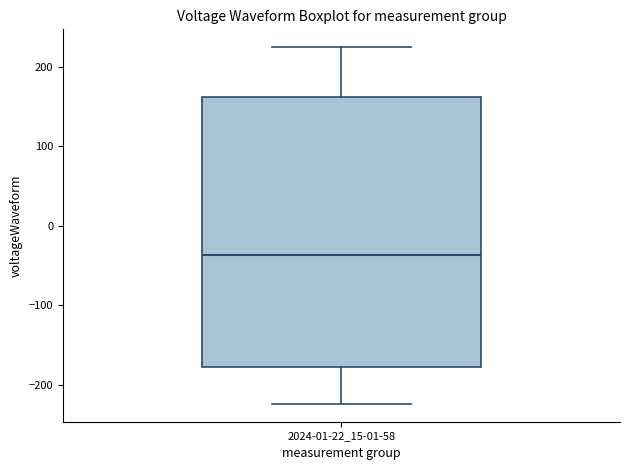

Read this box plot against the y-axis: the position of the median line, the range covered by the box, and the ends of both whiskers. The values are not printed on the chart, so give them approximately, as read against the axis.

median -40, box -180 to 160, whiskers -220 to 220